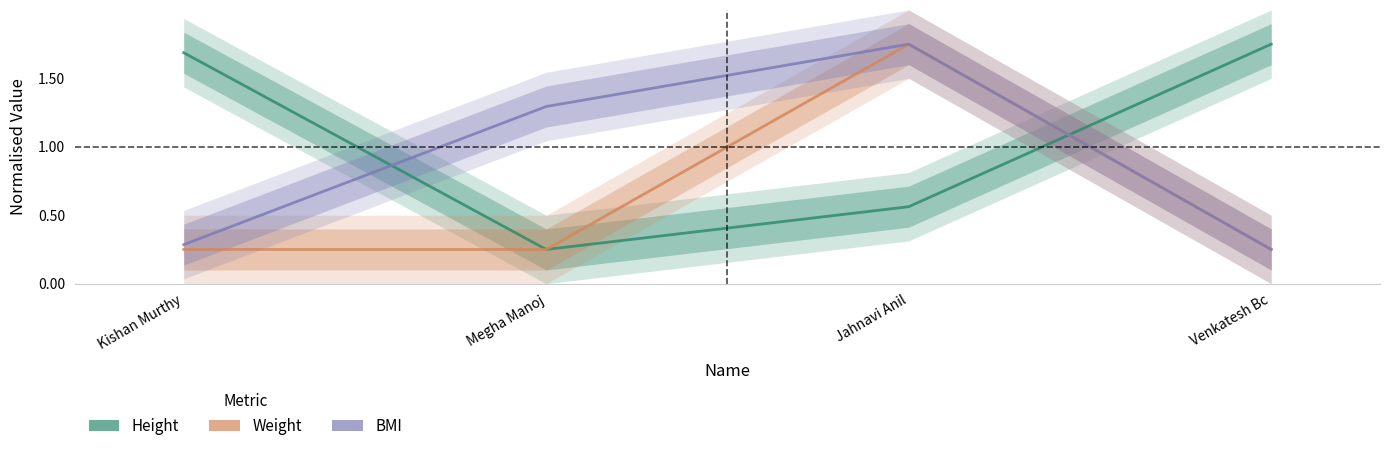

Rank the series by their average value, from lowest to highest.

Weight, BMI, Height